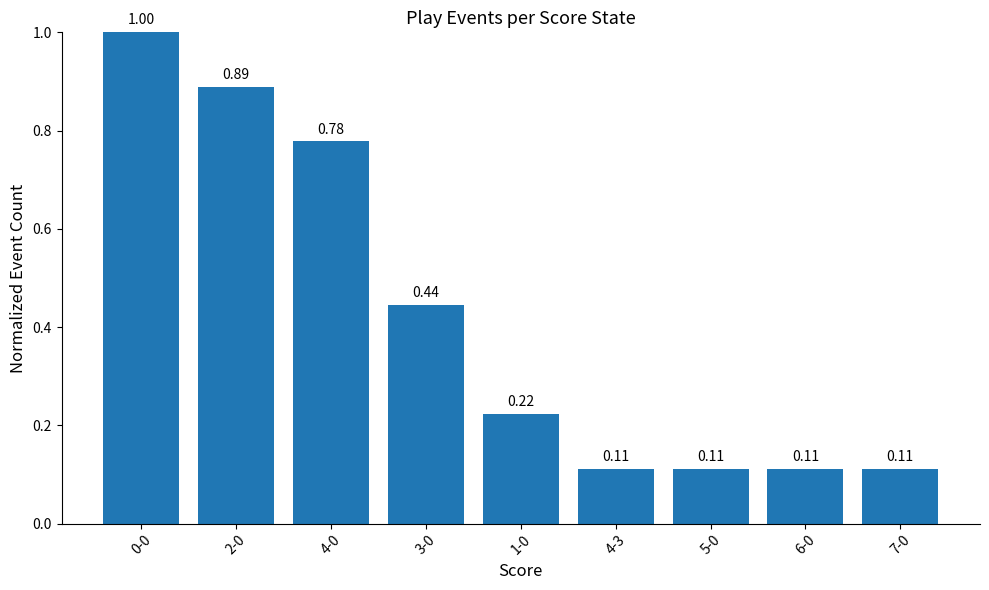

Which has a higher value, 1-0 or 3-0?

3-0